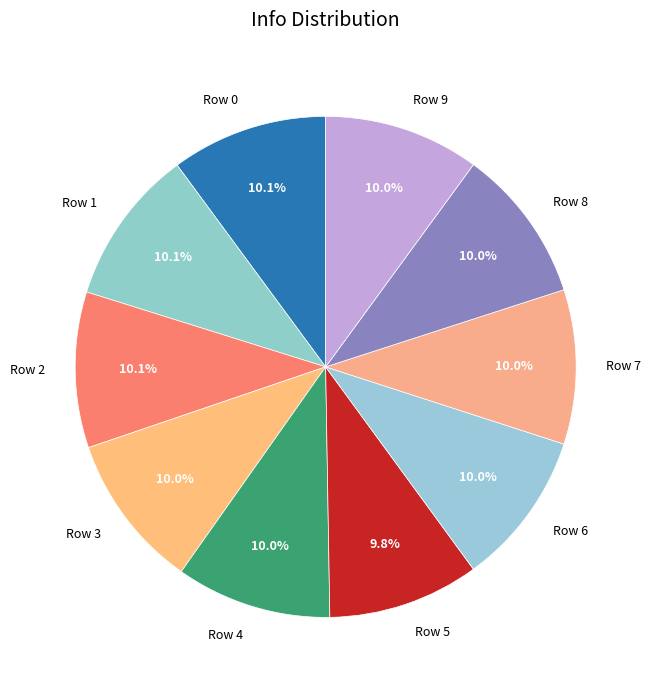

The Row 3 slice represents 25% of the pie. True or false?

False